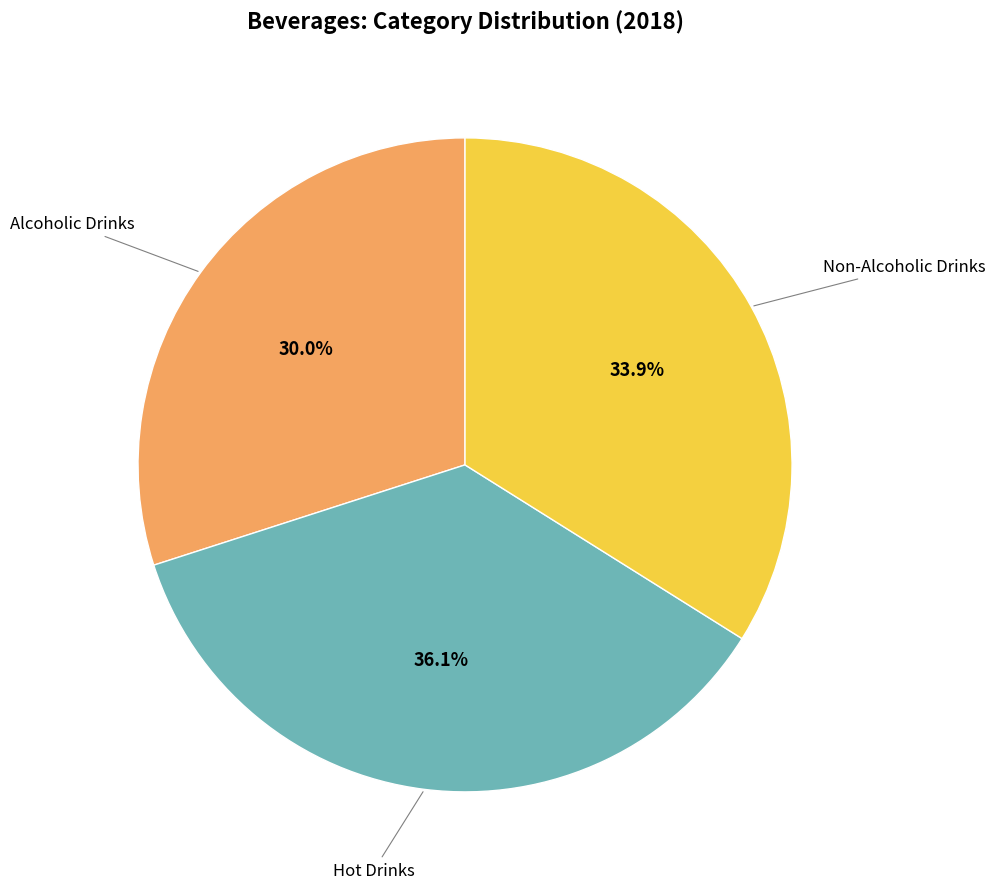

Is there a majority slice in this chart?

No